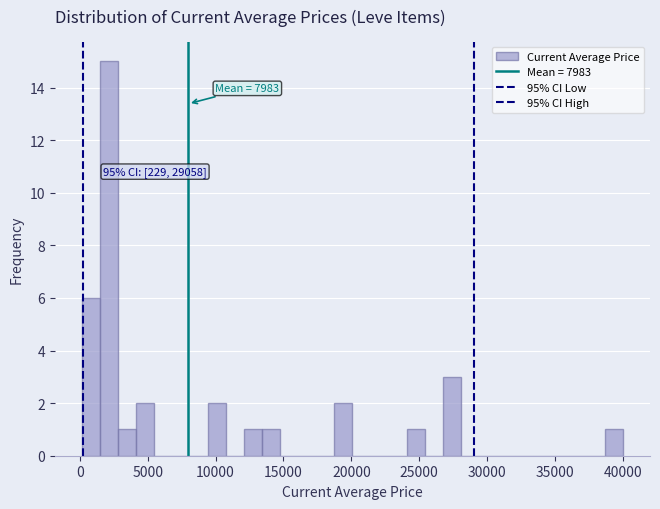

Read against the x-axis, roughly where is the centre of the tallest bar?

2000